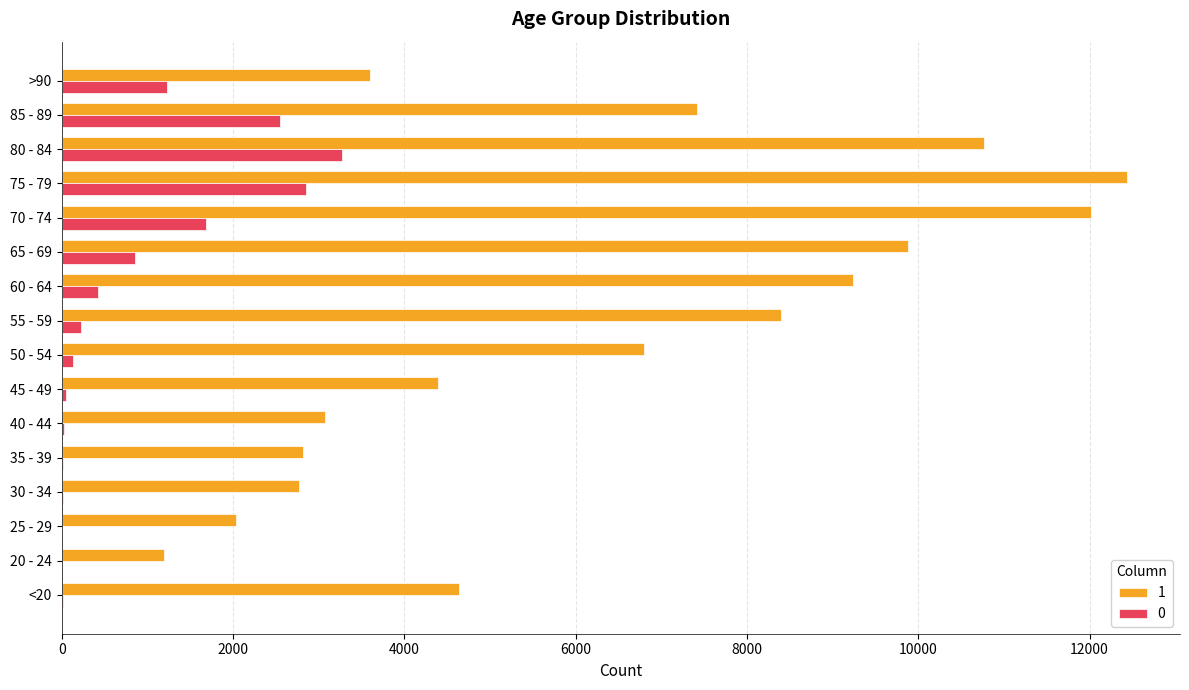

Is the value of 0 at 20 - 24 greater than the value of 1 at 50 - 54?

No